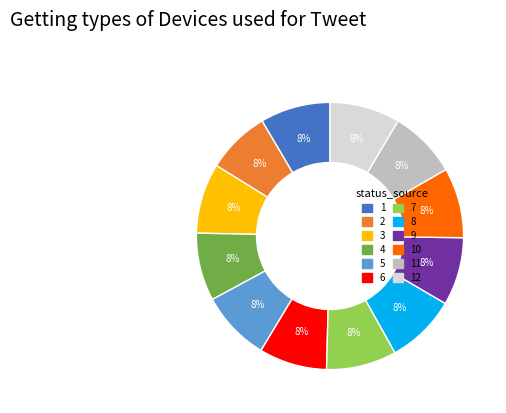

Is there a majority slice in this chart?

No